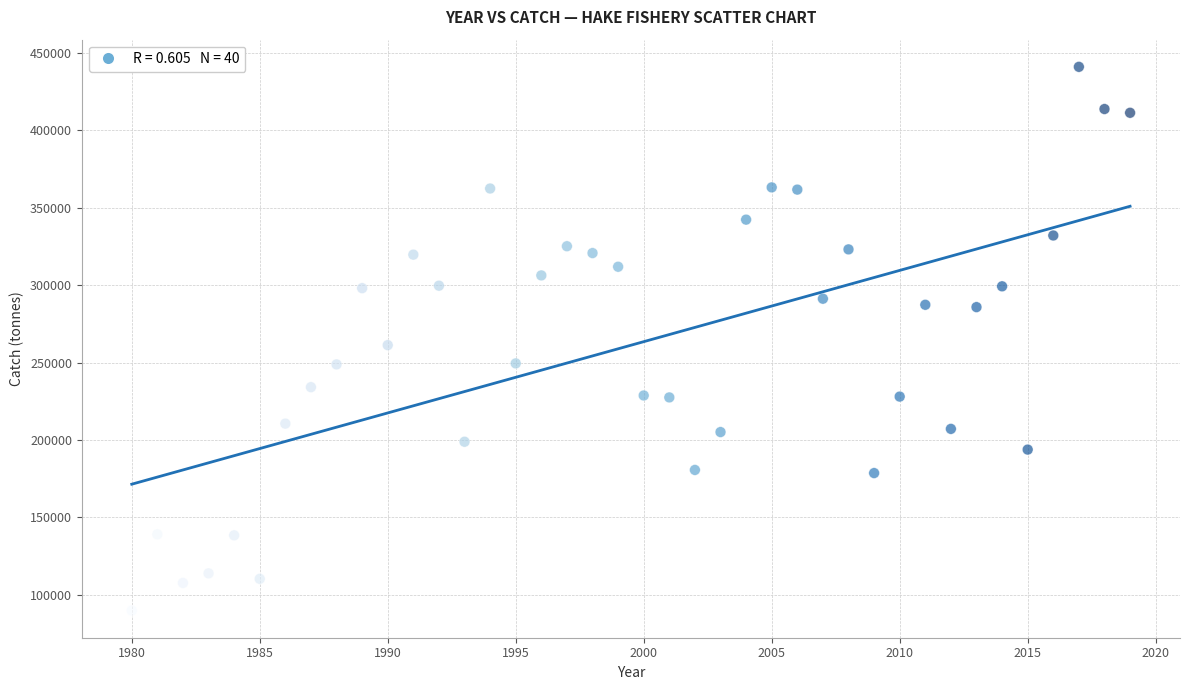

What is the range of Y values (max minus min)?

351019.9